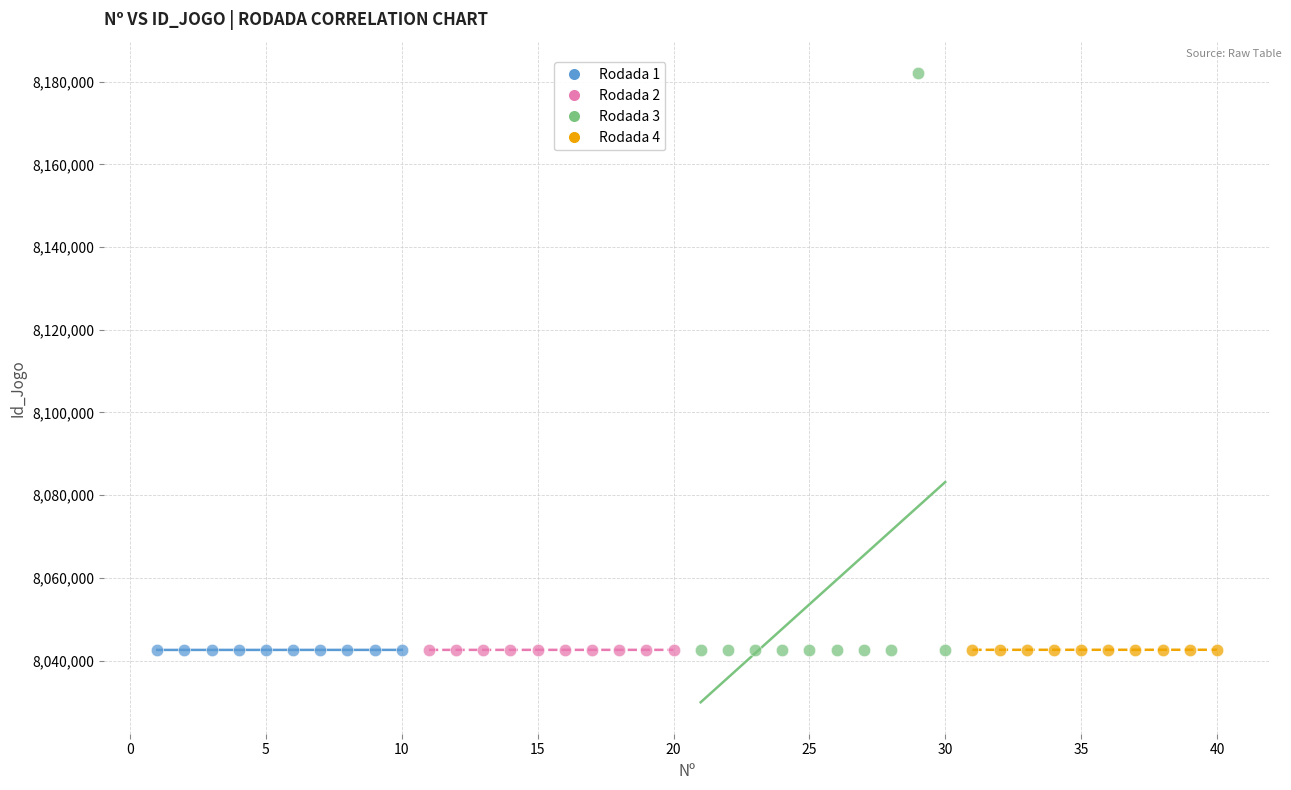

What are all the series names shown in the legend?

Rodada 1, Rodada 2, Rodada 3, Rodada 4